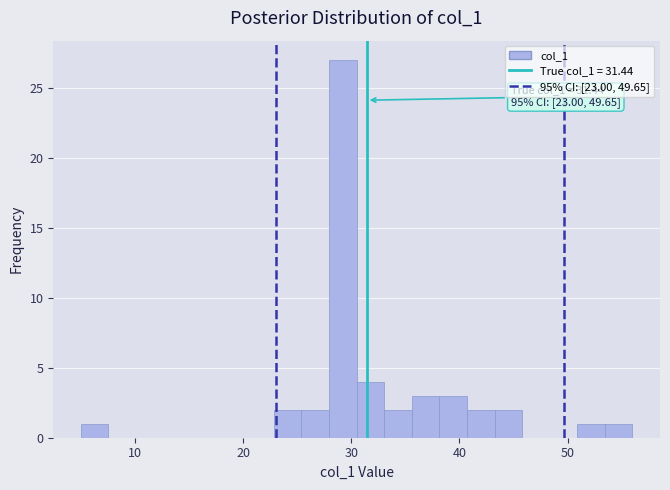

Read against the x-axis, roughly where is the centre of the tallest bar?

29